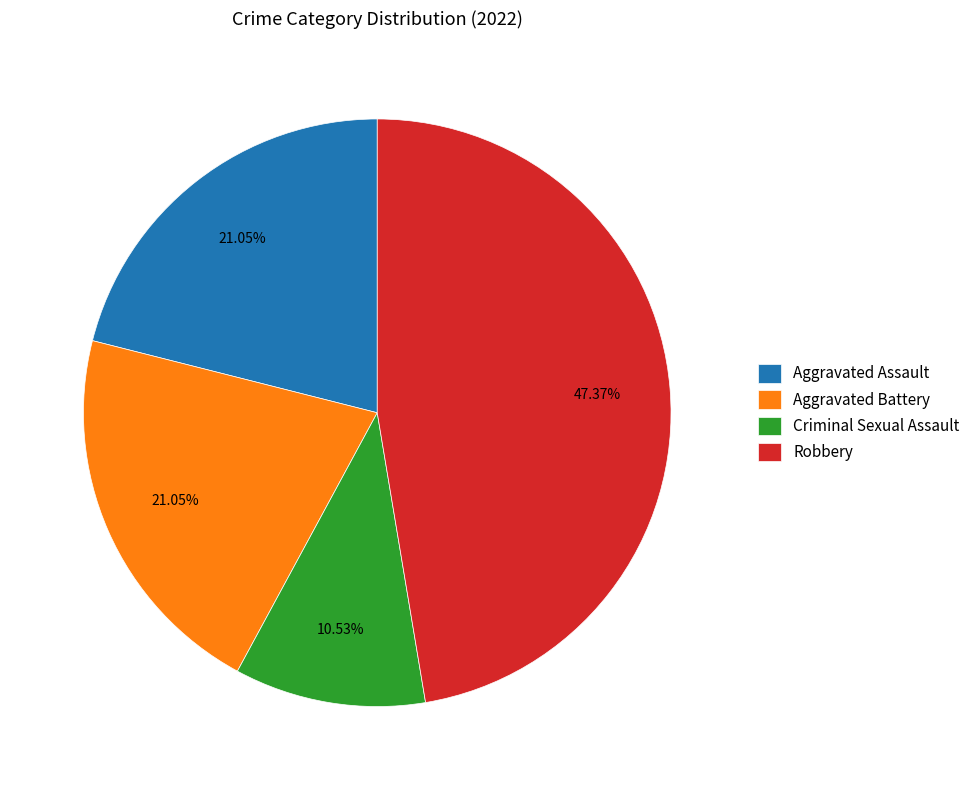

To the nearest percent, what percentage of the pie is Aggravated Assault?

21%